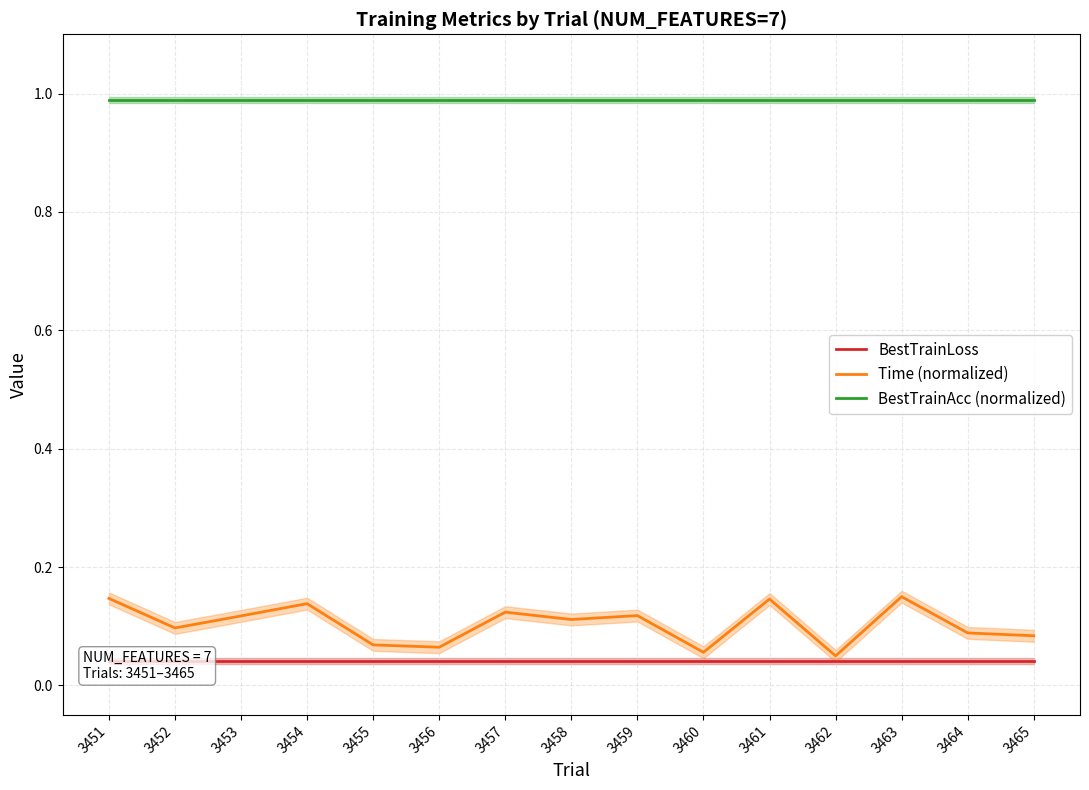

Between 3462 and 3464, which is larger?

3462